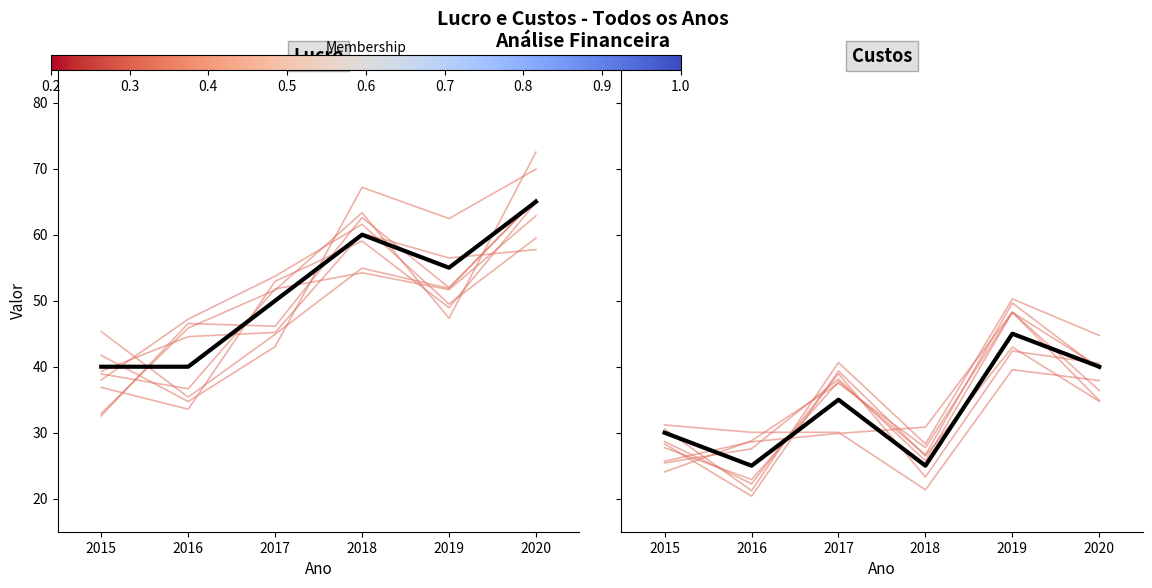

Which label corresponds to the smallest value in the chart?

2016